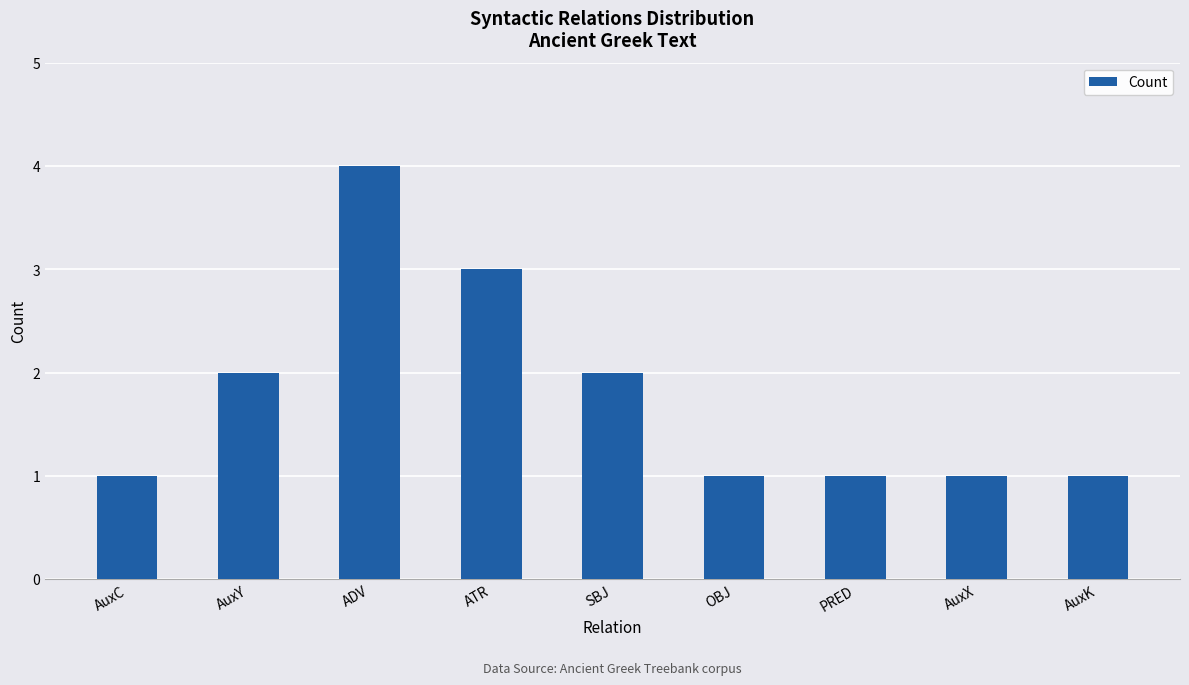

Reading left to right, transcribe all the data shown in this chart.

AuxC=1	AuxY=2	ADV=4	ATR=3	SBJ=2	OBJ=1	PRED=1	AuxX=1	AuxK=1